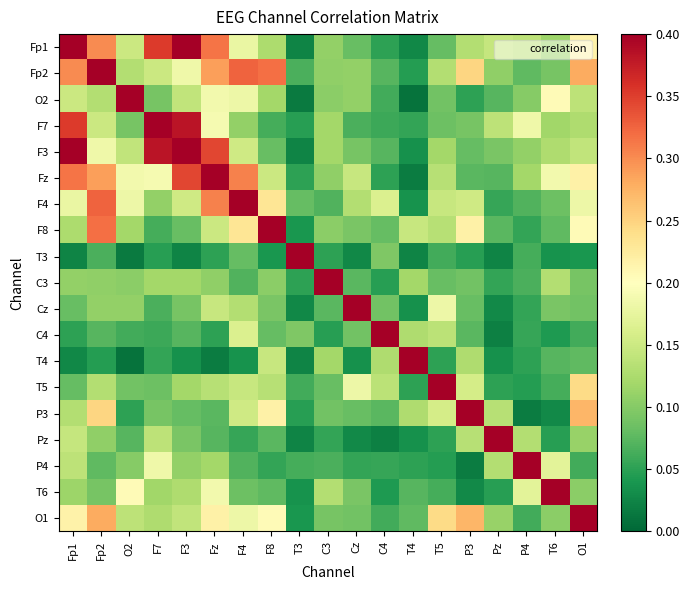

How many categories are shown in the chart?

19